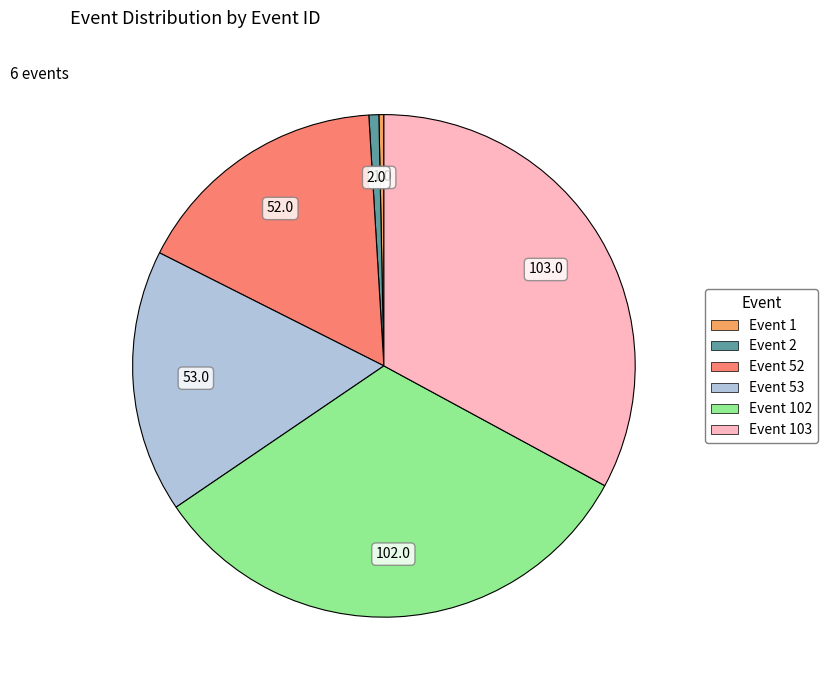

Is there a majority slice in this chart?

No